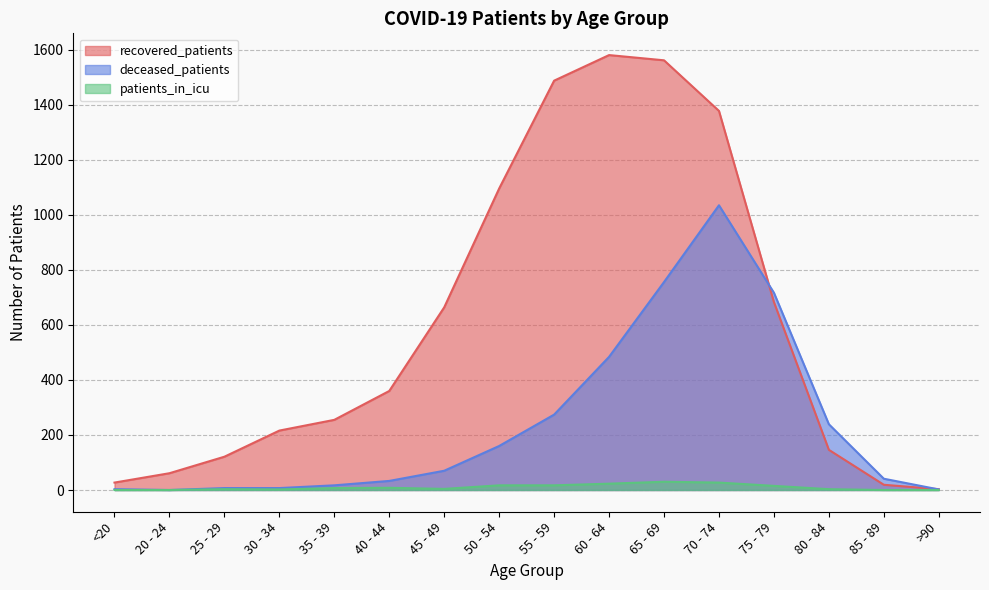

Read the recovered_patients value at 45 - 49.

664